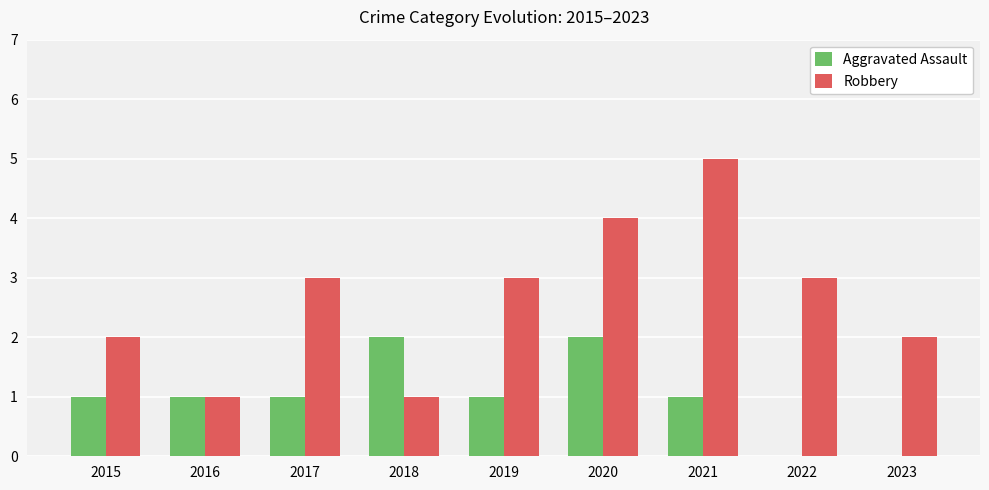

Which series changed the most between 2015 and 2016?

Robbery